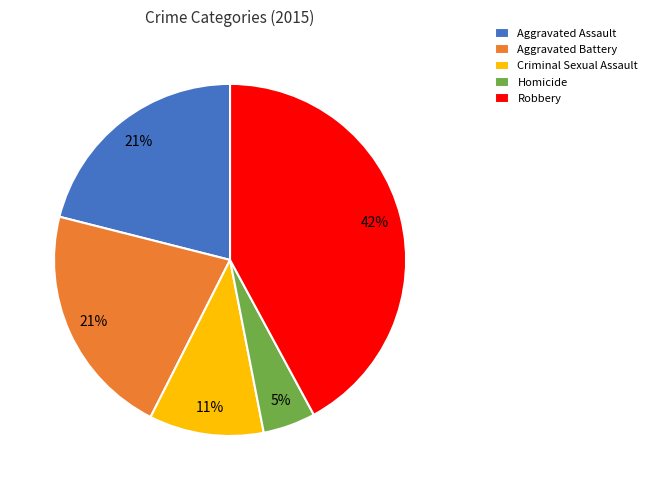

Is it true that Criminal Sexual Assault is 11% of the pie?

True